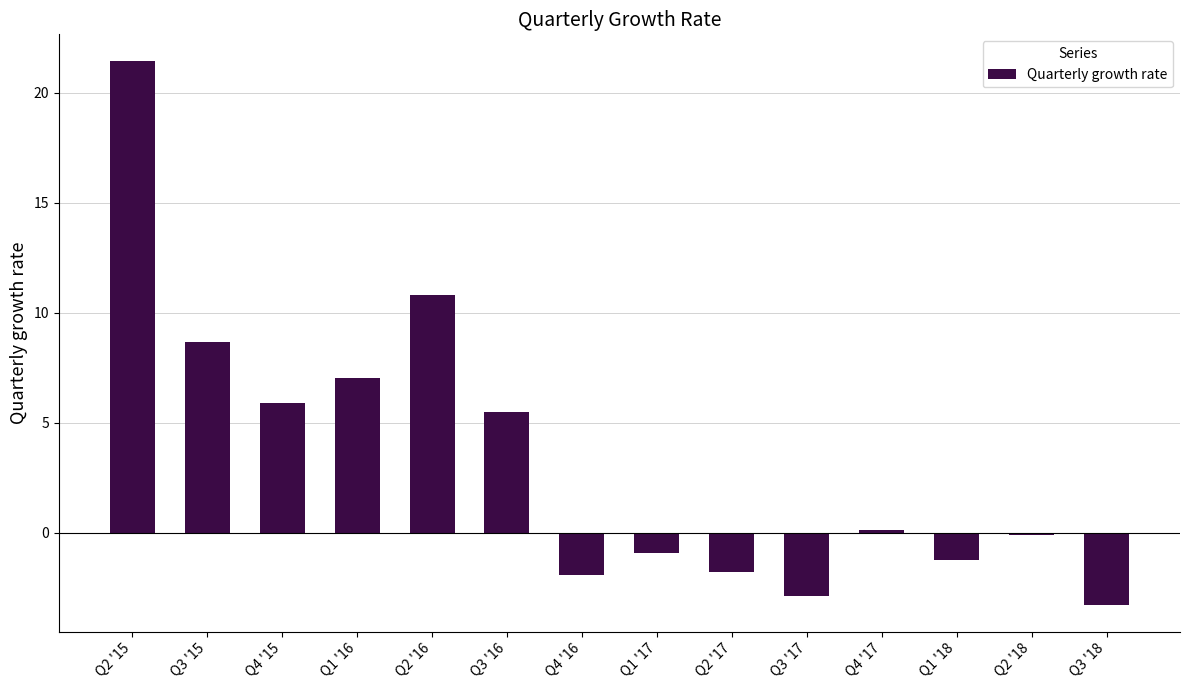

What is the change in value from Q4 '15 to Q2 '16?

+4.9